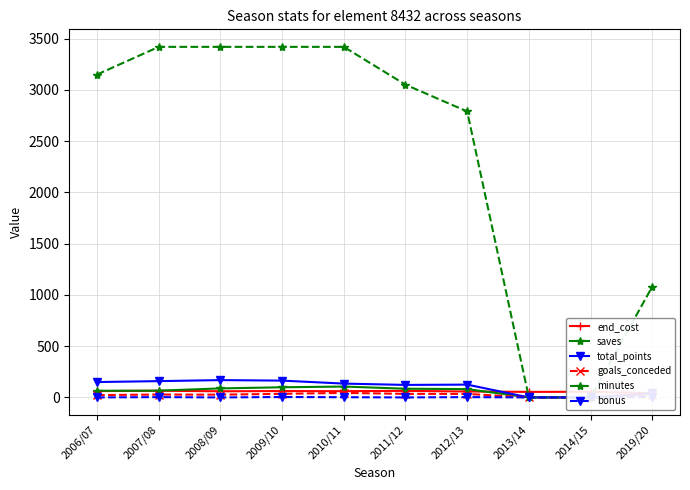

What is the approximate value of total_points at 2011/12?

122